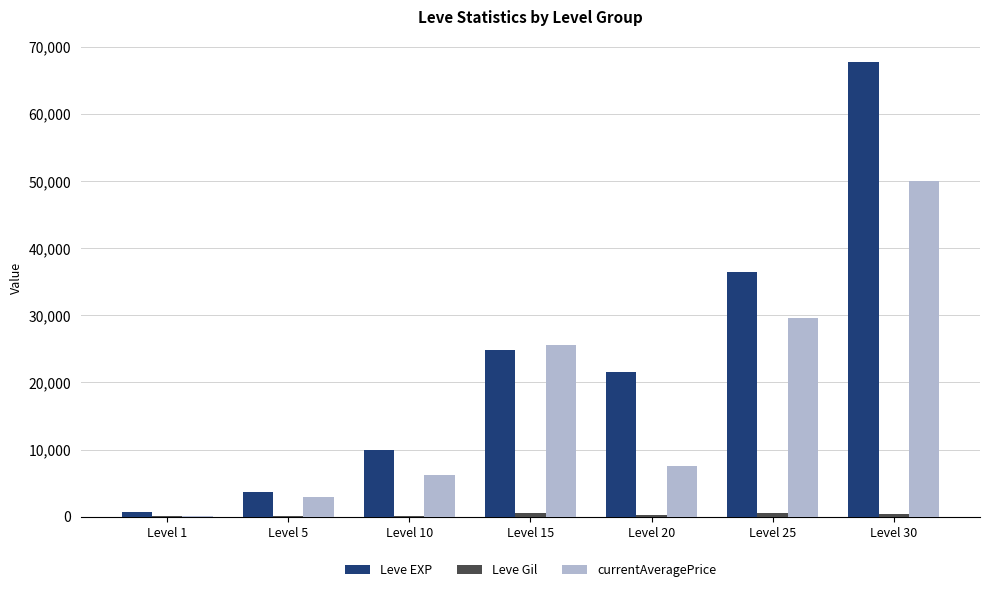

True or false: Leve EXP has a value of 3600 at Level 5.

True